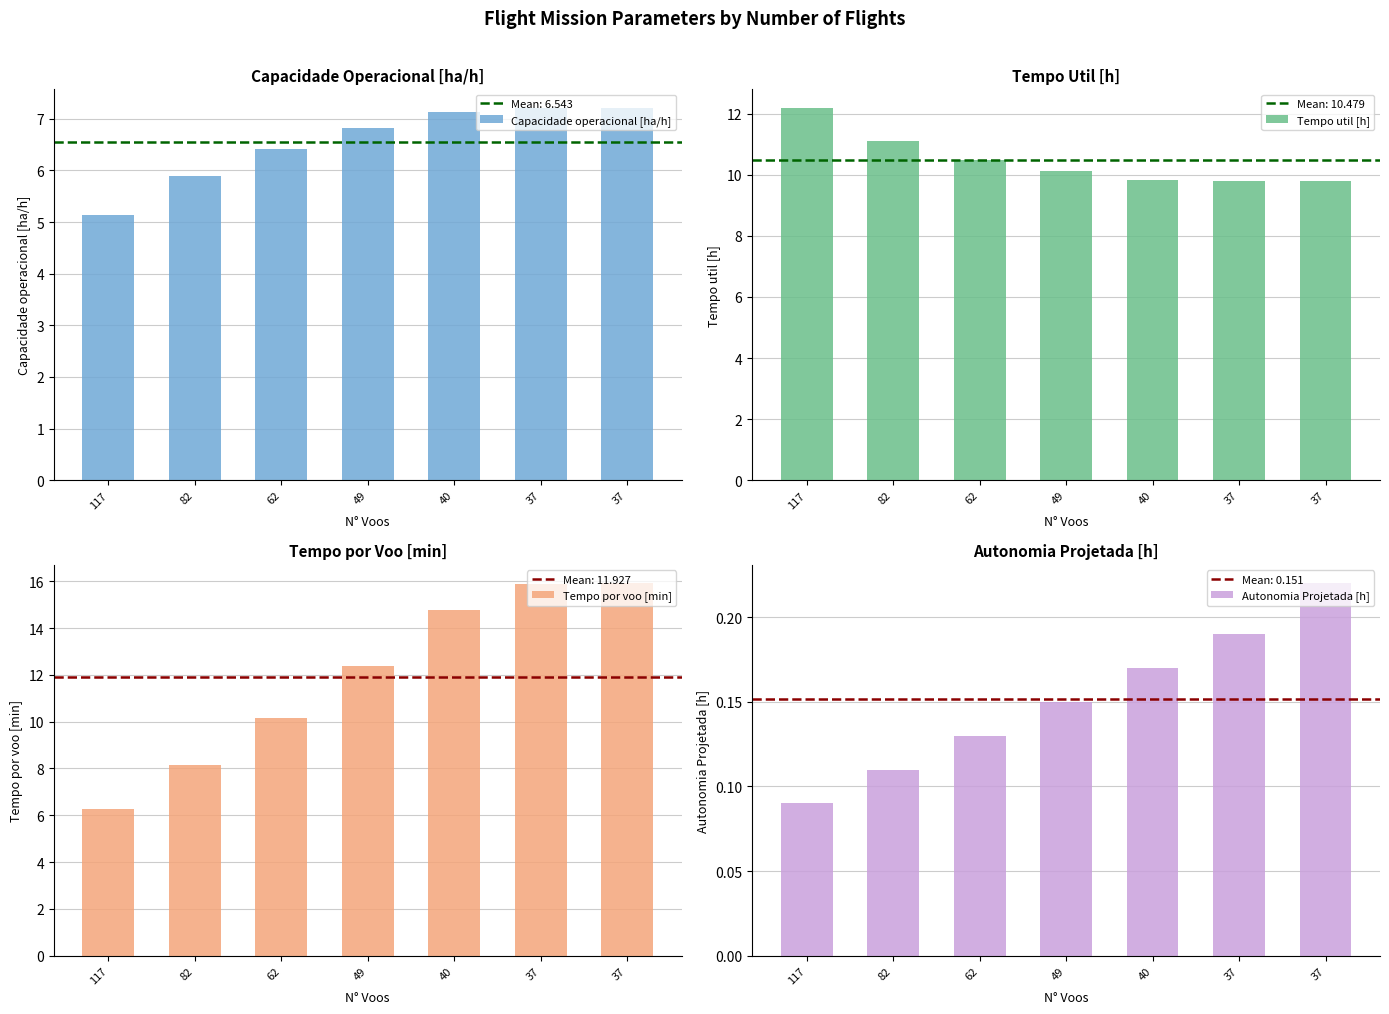

At which category is the sum across all series the highest?

37